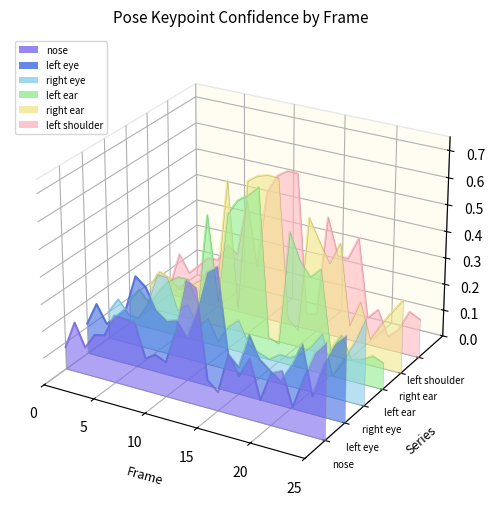

At which category does a_right_ear_confidence reach its first local peak?

5